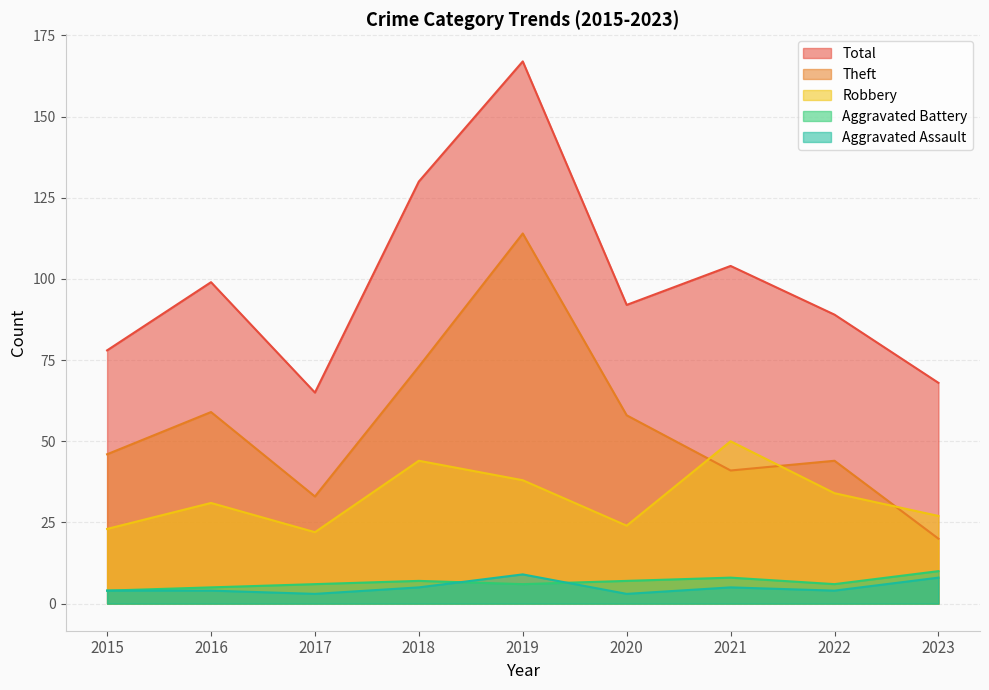

Read the Robbery value at 2019, to the nearest 5.

40